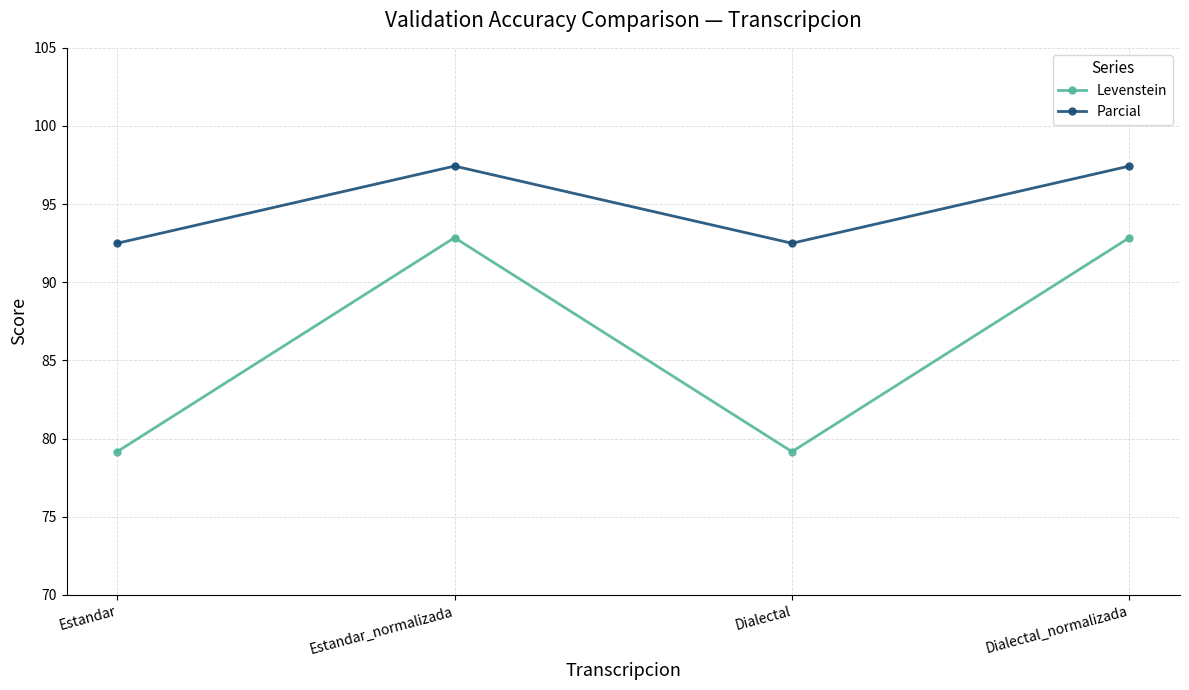

How many lines are shown in the chart?

2